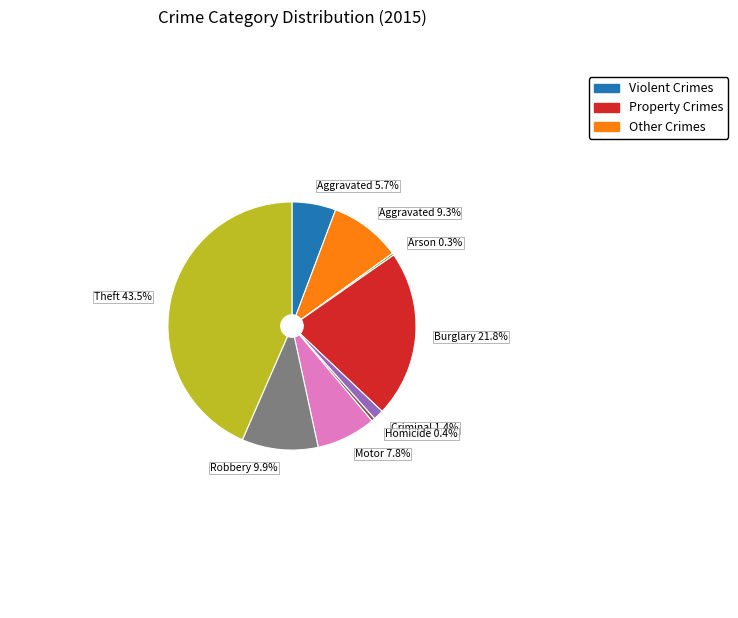

Is there a majority slice in this chart?

No